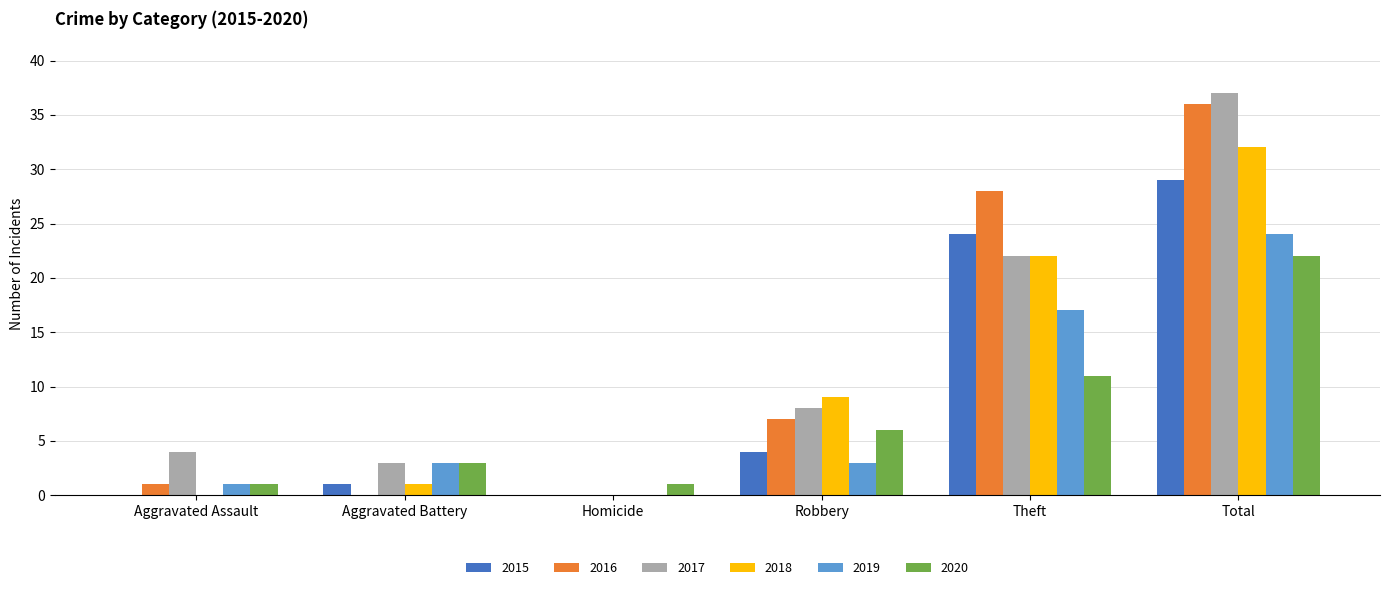

What is the sum of all 2016 values?

72